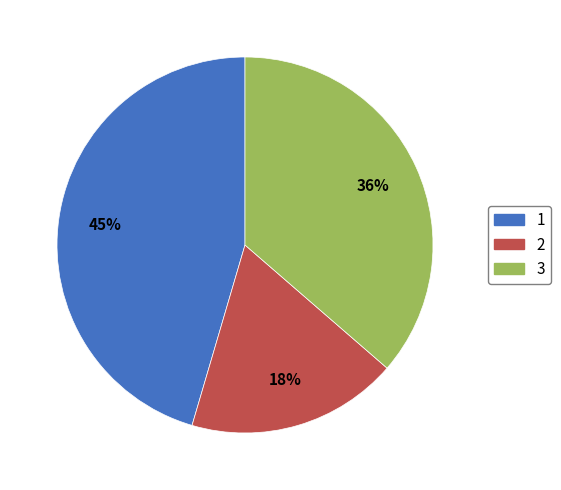

Between 2 and 3, which is larger?

3